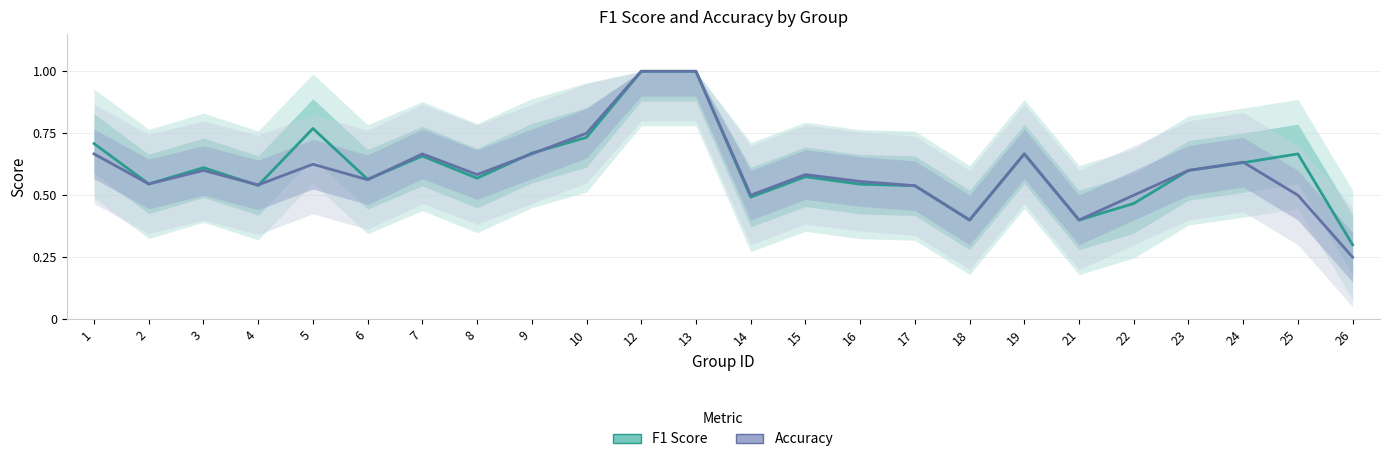

At which category does f1 reach its first local peak?

3